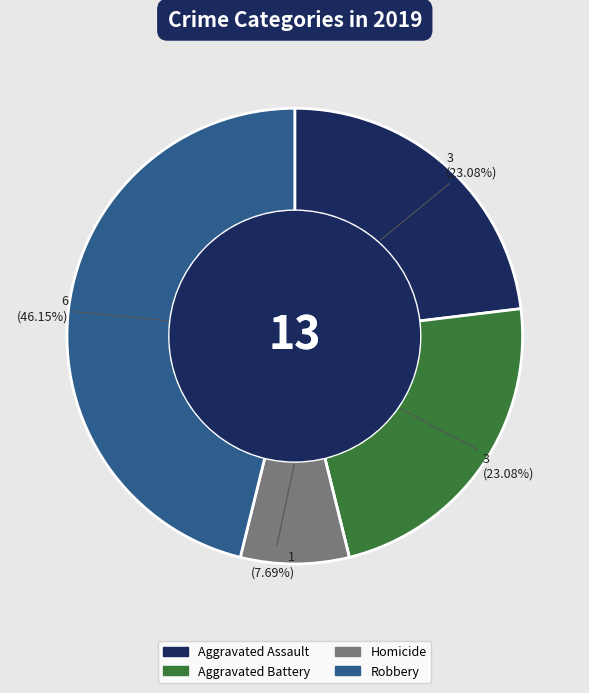

Is there a majority slice in this chart?

No